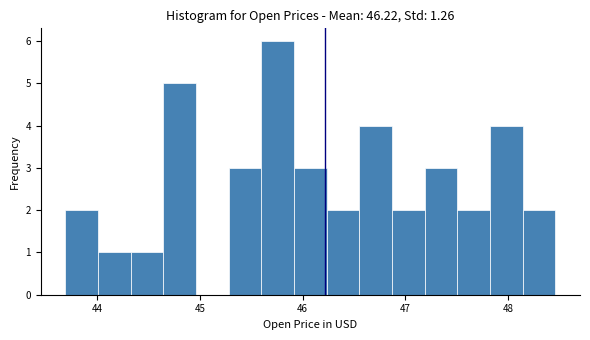

Around what value on the x-axis is the tallest bar? Give the approximate position of its centre, as read against the axis.

45.8